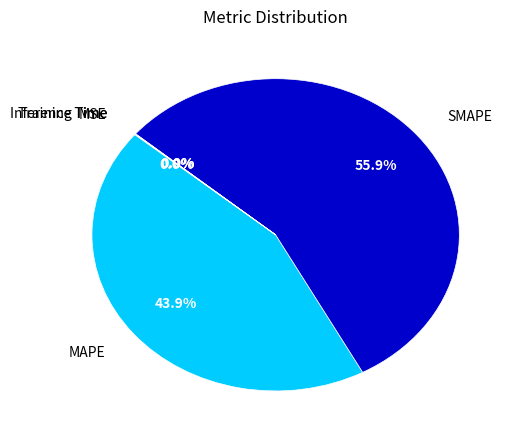

Is there a majority slice in this chart?

Yes